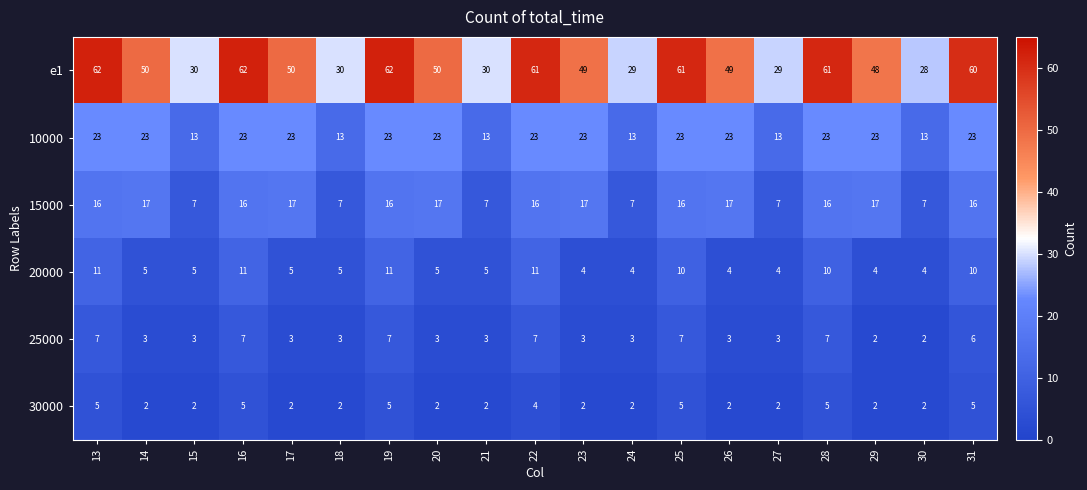

What is the minimum value shown in the chart?

2